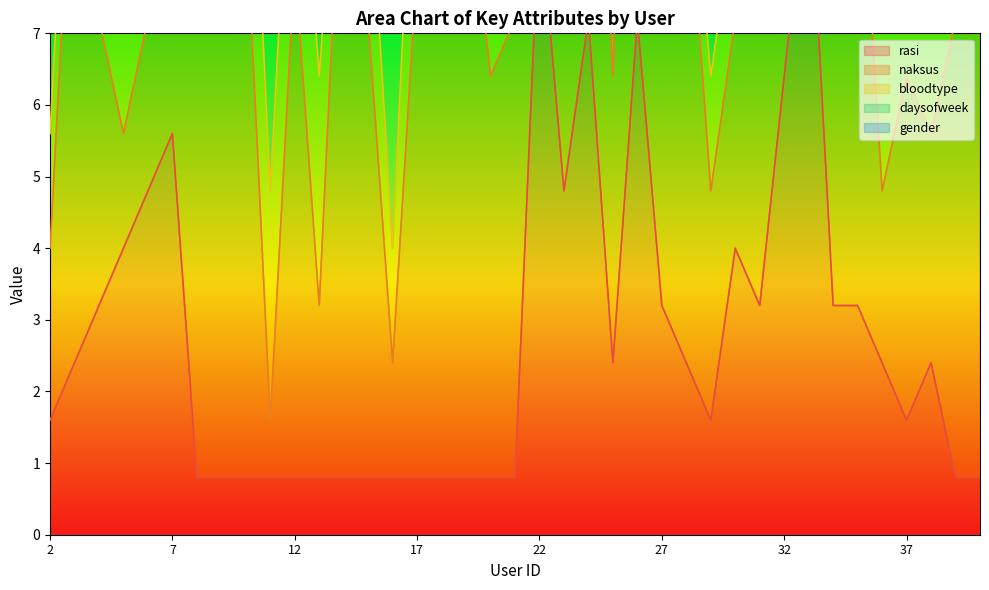

Is it true that bloodtype equals 2 at 39?

True